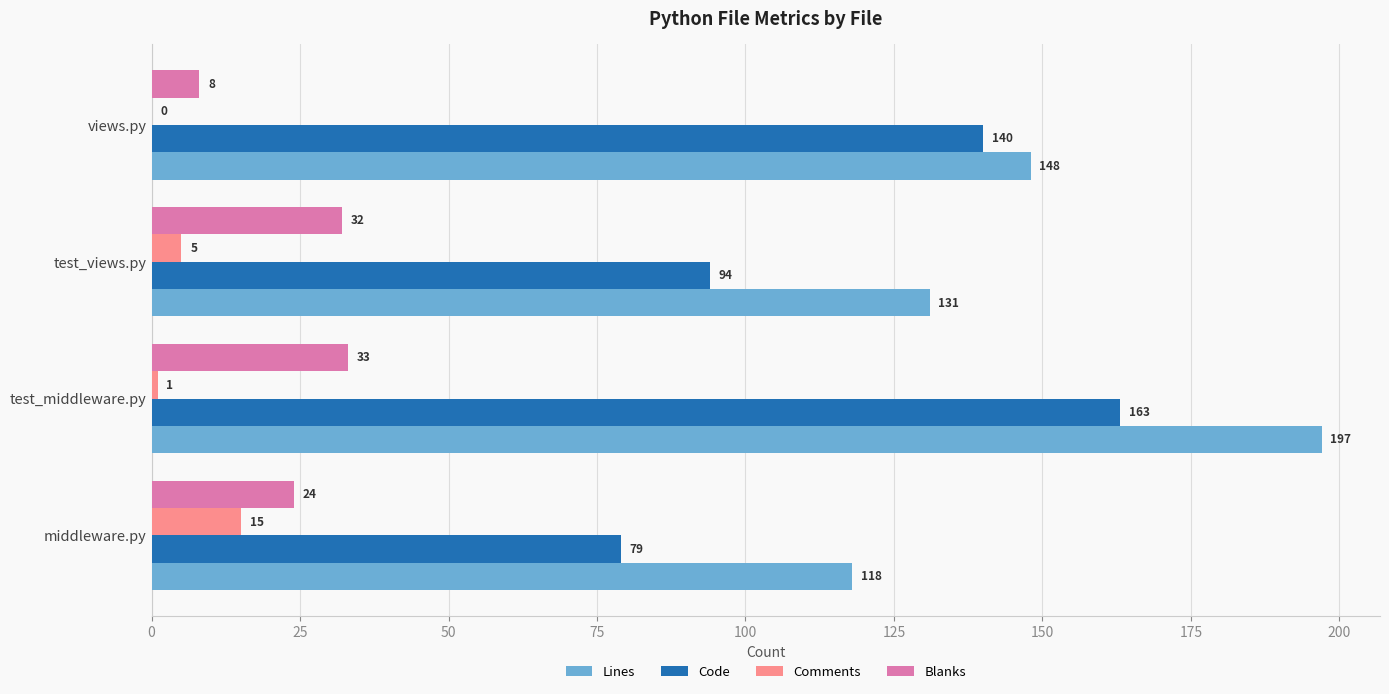

What is the highest value of the Blanks series?

33